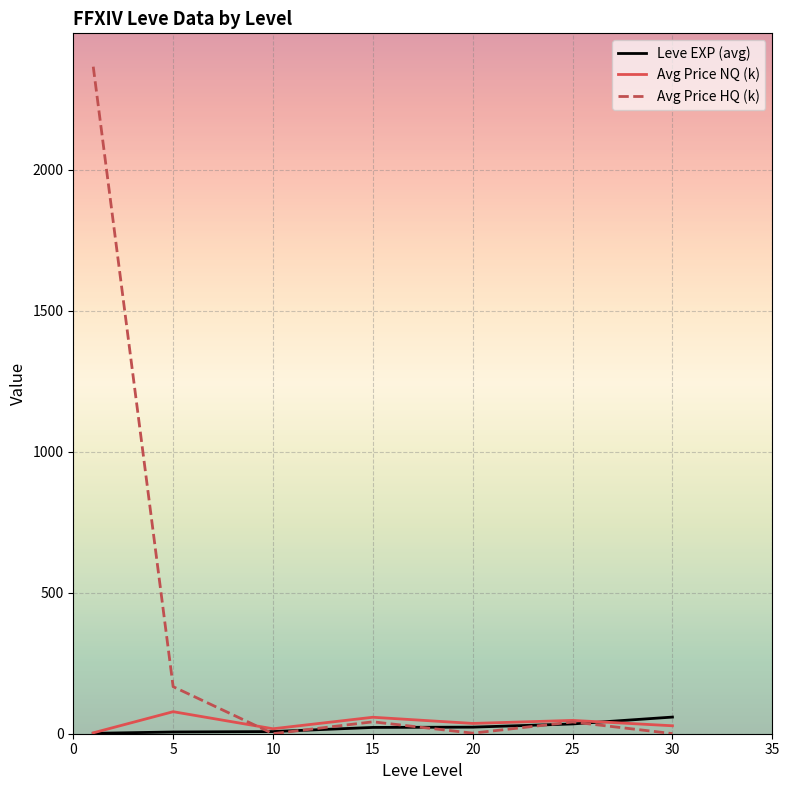

Which series has the largest range (max minus min)?

Avg Price HQ (k)